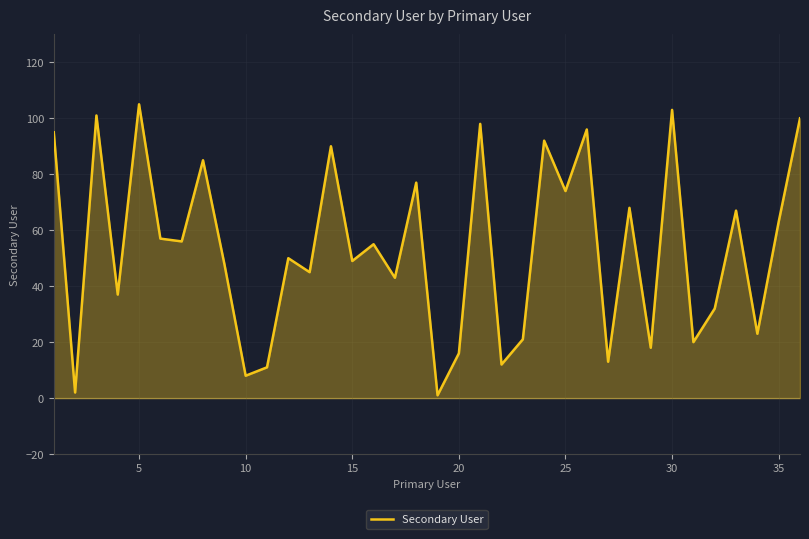

What is the greatest value displayed?

105